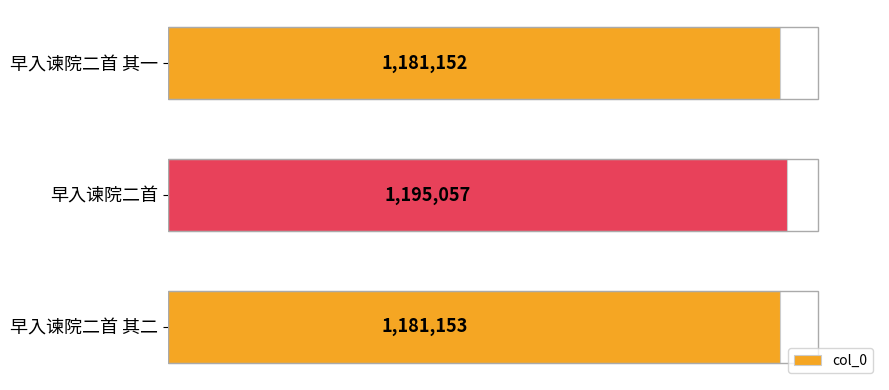

Are the bars horizontal?

Yes